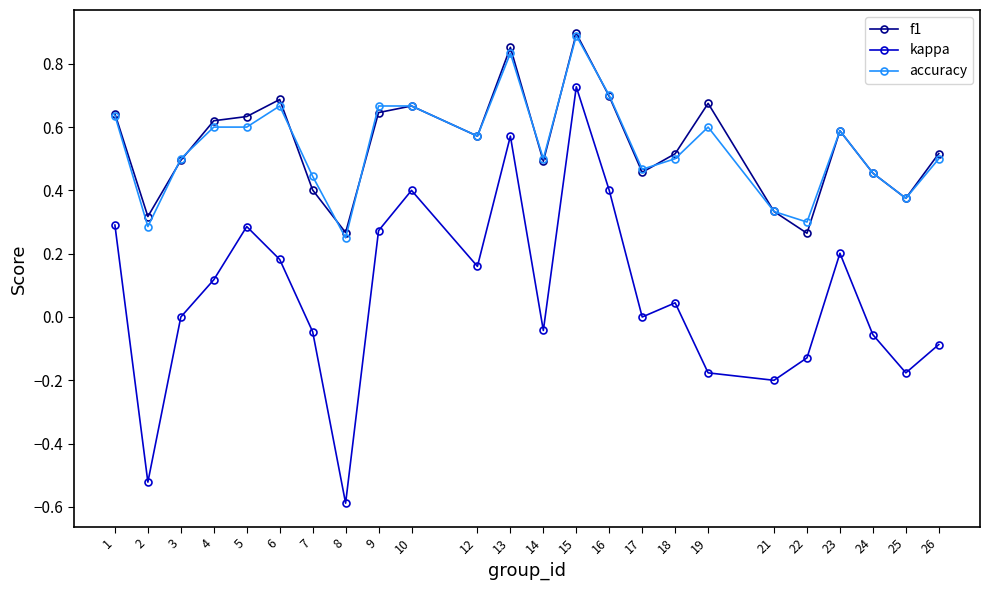

What is the smallest value displayed?

-0.6